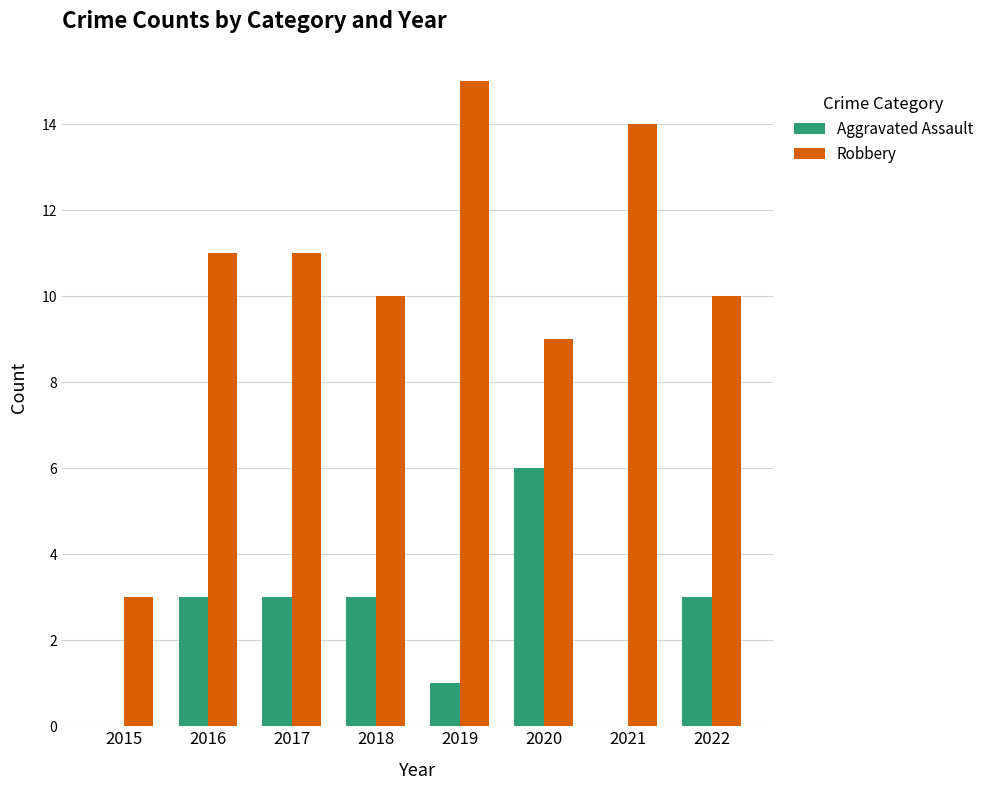

The value of Aggravated Assault at 2022 is 1. True or false?

False